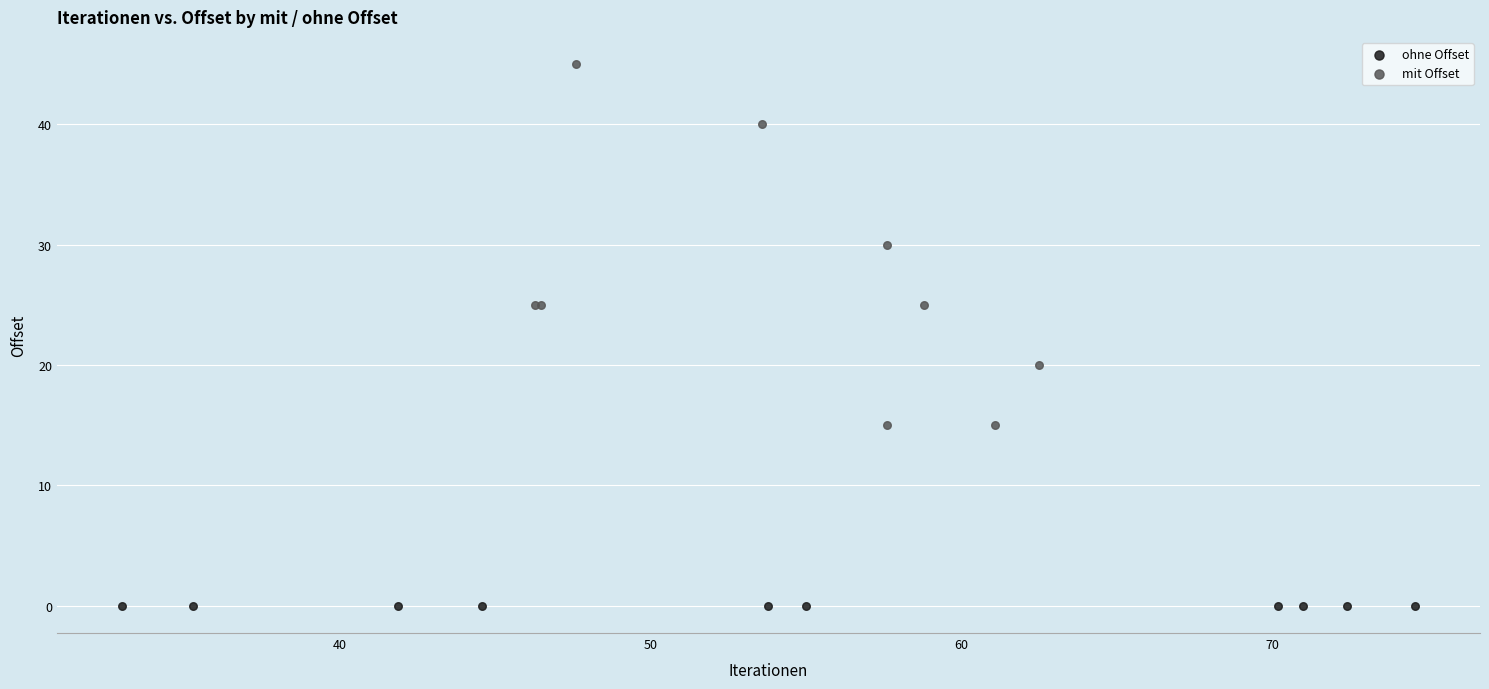

Which series contains the lowest Y value?

ohne Offset